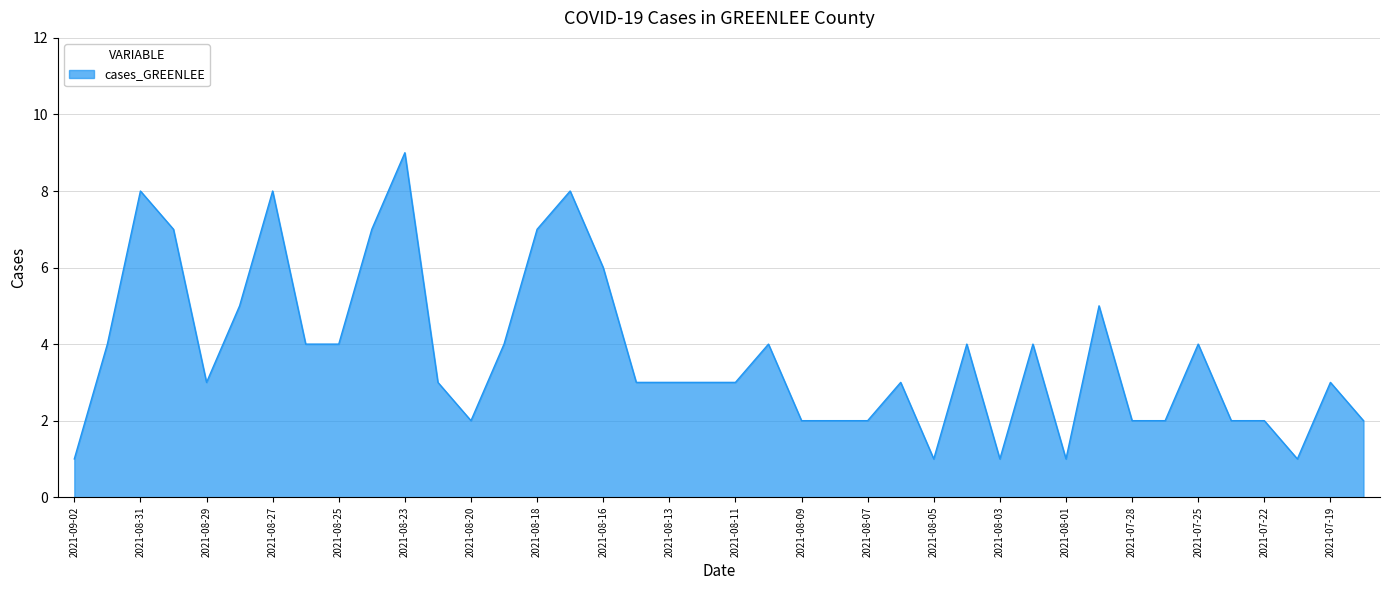

Reading left to right, extract all data points from this chart.

2021-09-02=1	2021-09-01=4	2021-08-31=8	2021-08-30=7	2021-08-29=3	2021-08-28=5	2021-08-27=8	2021-08-26=4	2021-08-25=4	2021-08-24=7	2021-08-23=9	2021-08-22=3	2021-08-20=2	2021-08-19=4	2021-08-18=7	2021-08-17=8	2021-08-16=6	2021-08-14=3	2021-08-13=3	2021-08-12=3	2021-08-11=3	2021-08-10=4	2021-08-09=2	2021-08-08=2	2021-08-07=2	2021-08-06=3	2021-08-05=1	2021-08-04=4	2021-08-03=1	2021-08-02=4	2021-08-01=1	2021-07-31=5	2021-07-28=2	2021-07-27=2	2021-07-25=4	2021-07-23=2	2021-07-22=2	2021-07-21=1	2021-07-19=3	2021-07-17=2